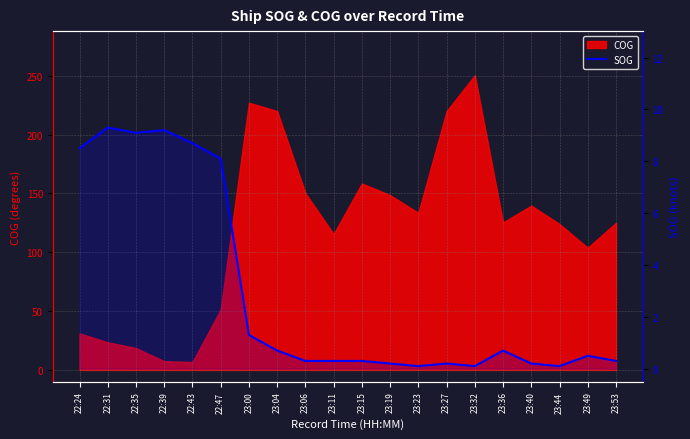

Is it true that the value at 23:00 is 1.3?

True